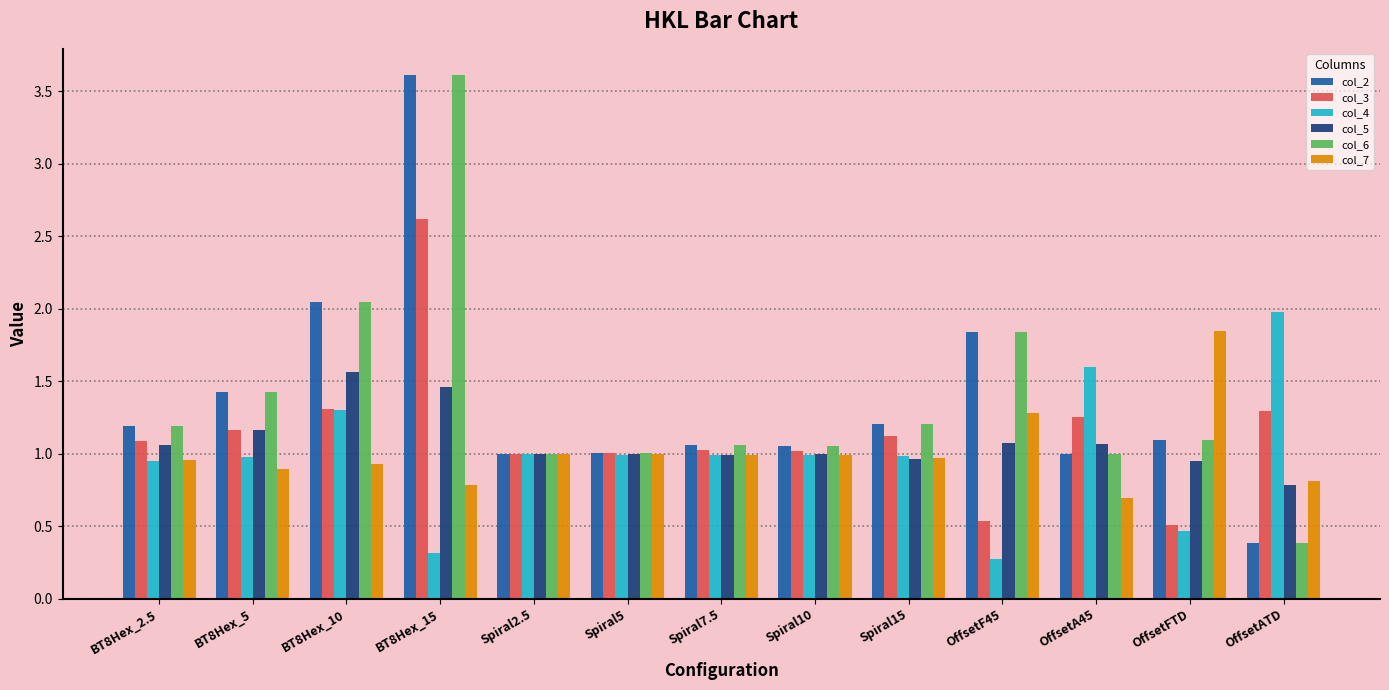

What is the label of the 10th bar from the left?

OffsetF45